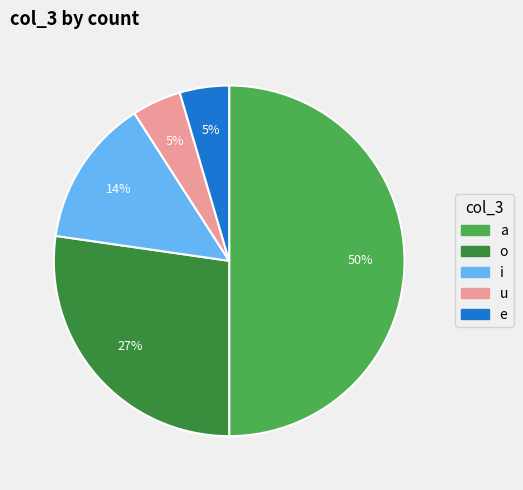

Which category has the biggest portion of the pie?

a